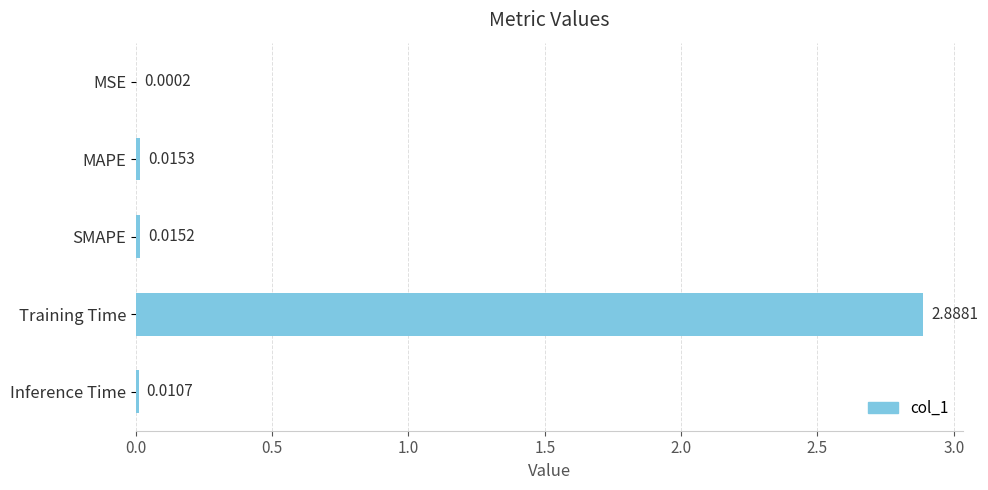

Which label corresponds to the largest value in the chart?

Training Time